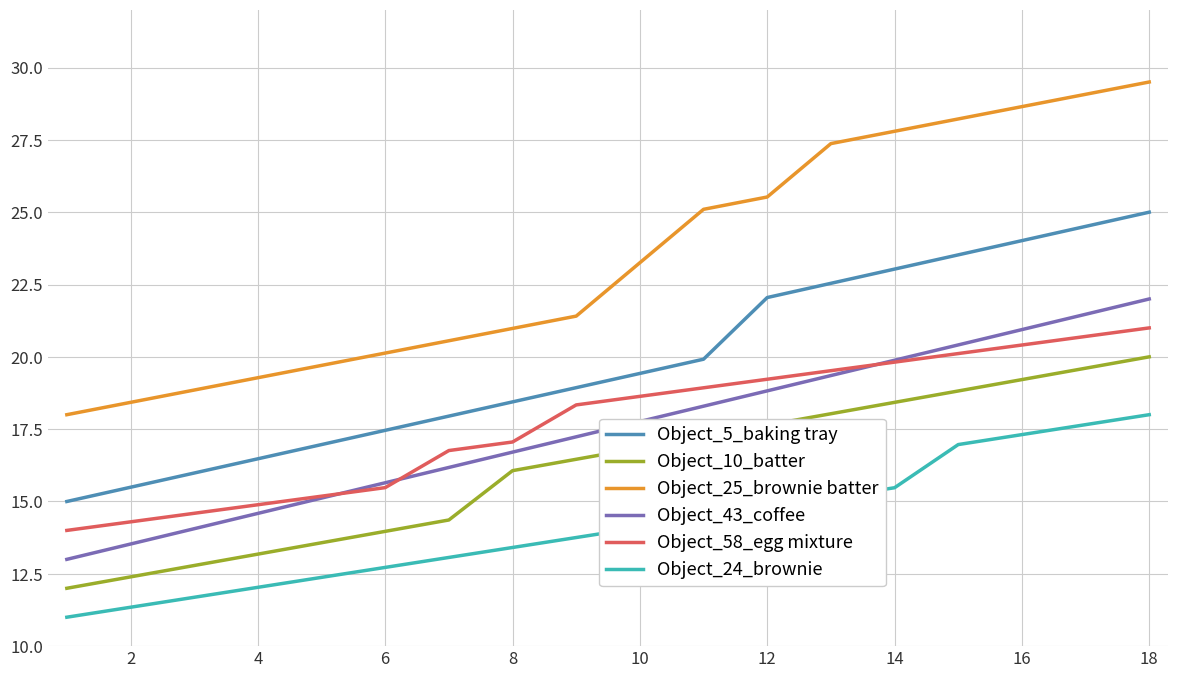

Which series has the largest total across all categories?

Object_25_brownie batter